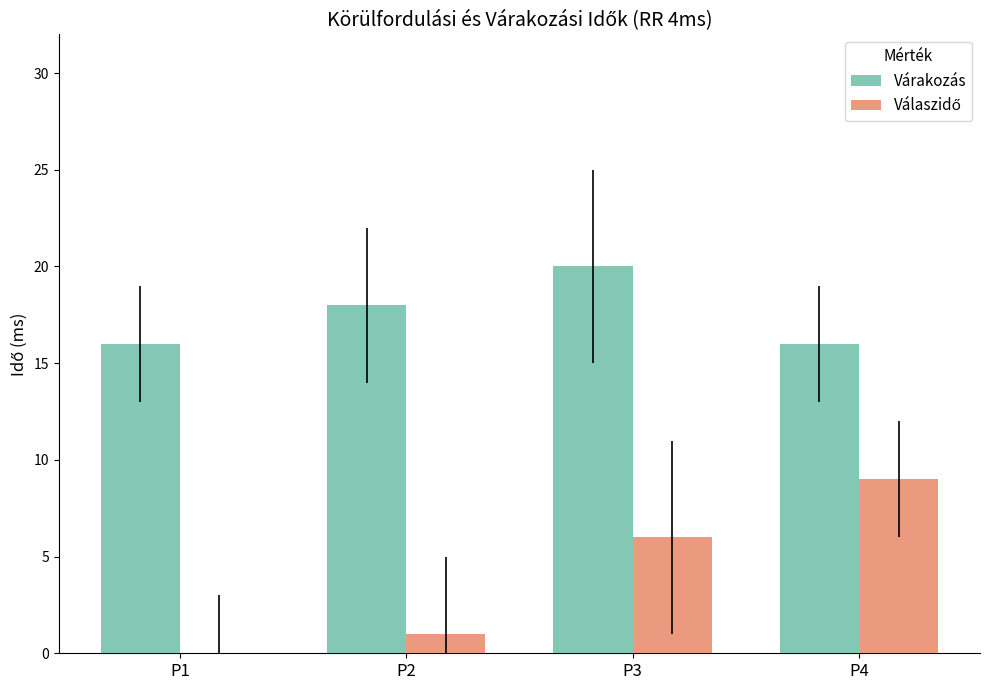

What is the sum of all Várakozás values?

70